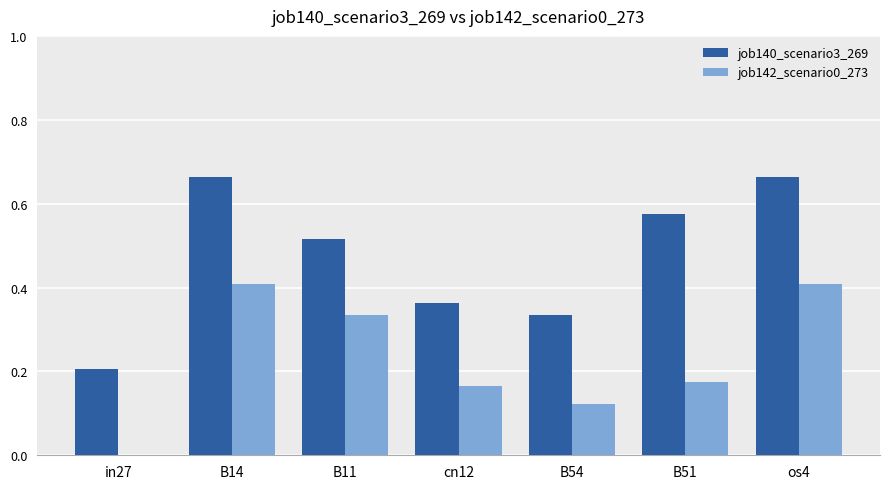

What are all the series names shown in the legend?

job140_scenario3_269, job142_scenario0_273